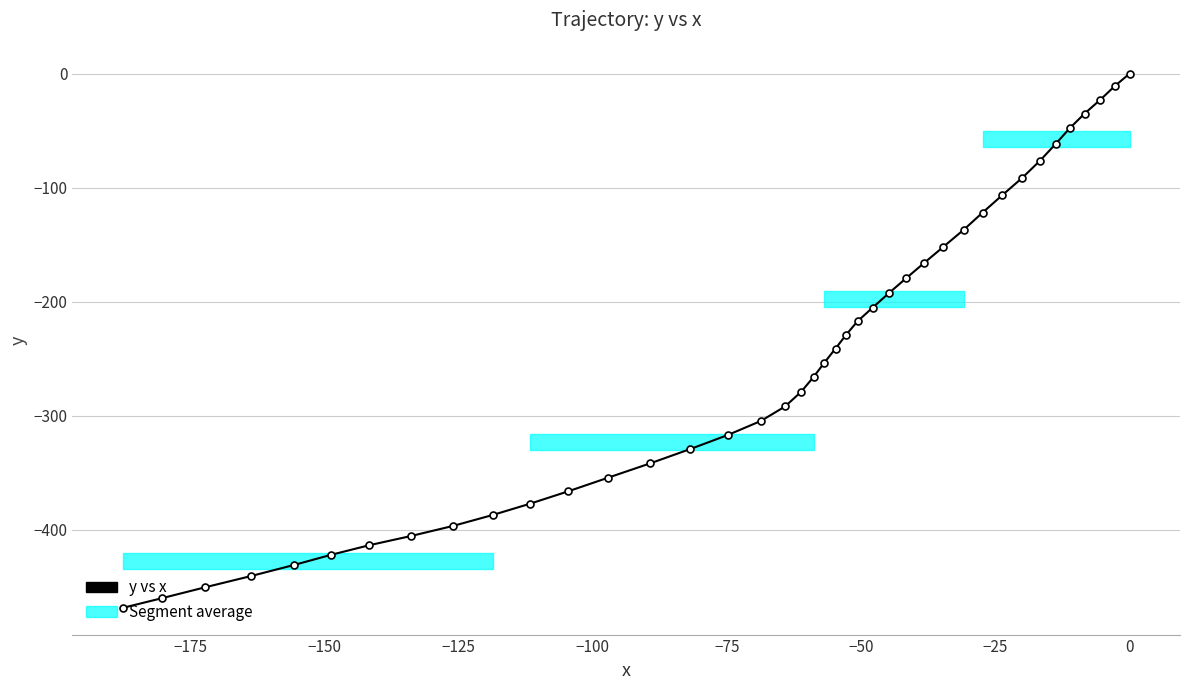

What is the minimum value shown in the chart?

-468.5